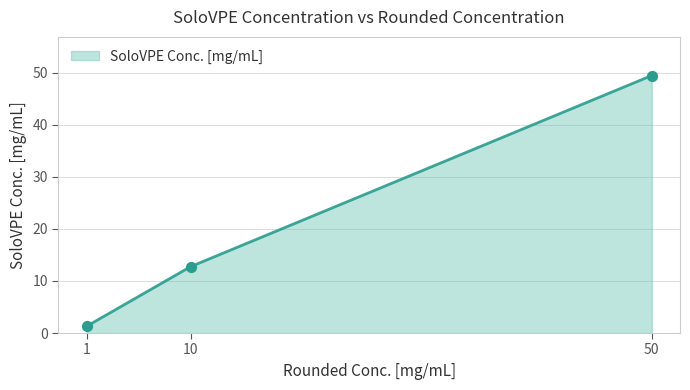

Between 1 and 50, which is larger?

50